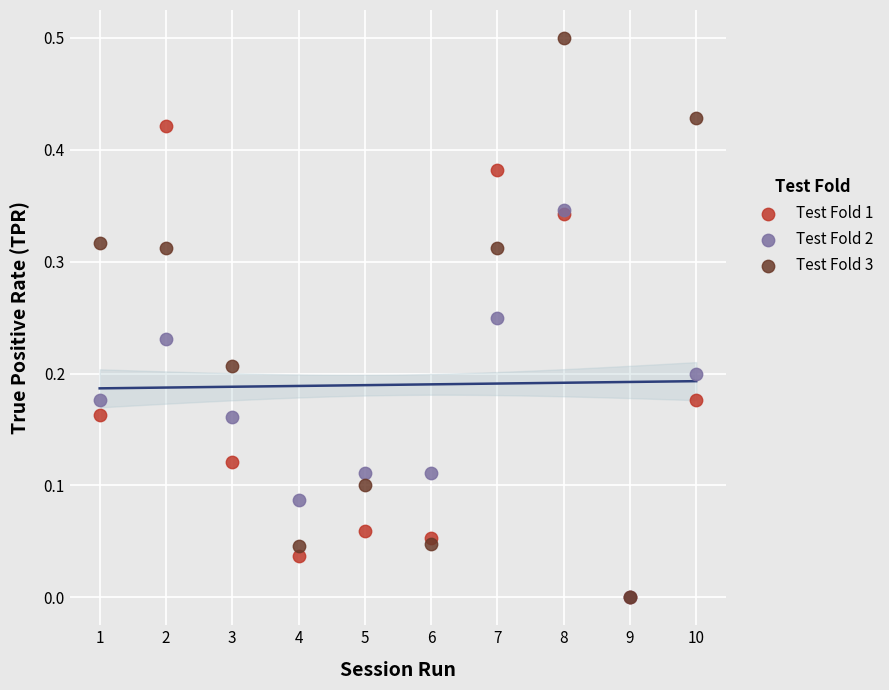

What are all the series names shown in the legend?

Test Fold 1, Test Fold 2, Test Fold 3